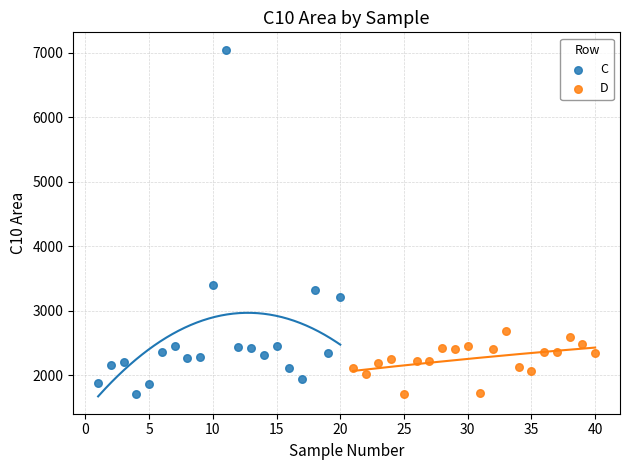

Which series has the largest Y range (max minus min)?

C